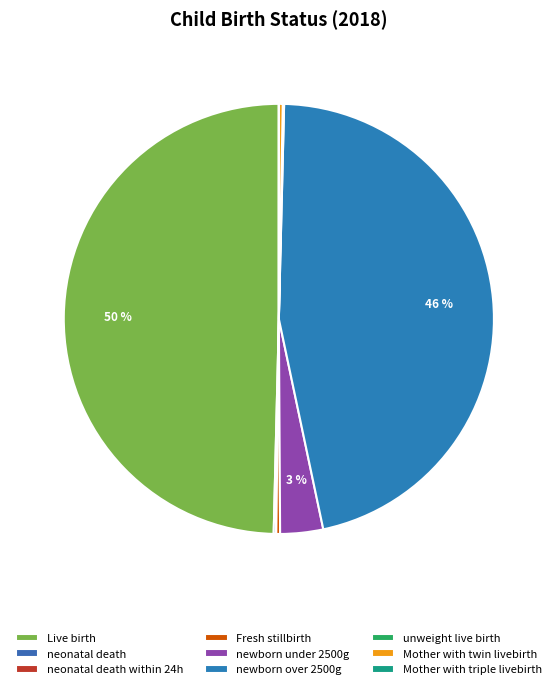

Count the number of slices in the pie.

9